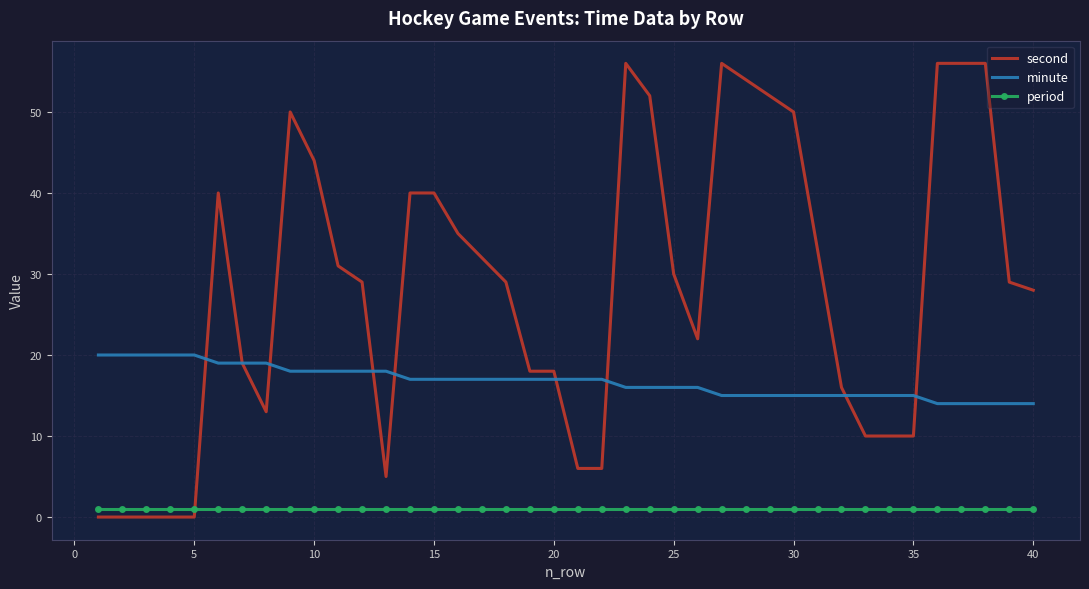

What is the highest value of the minute series?

20